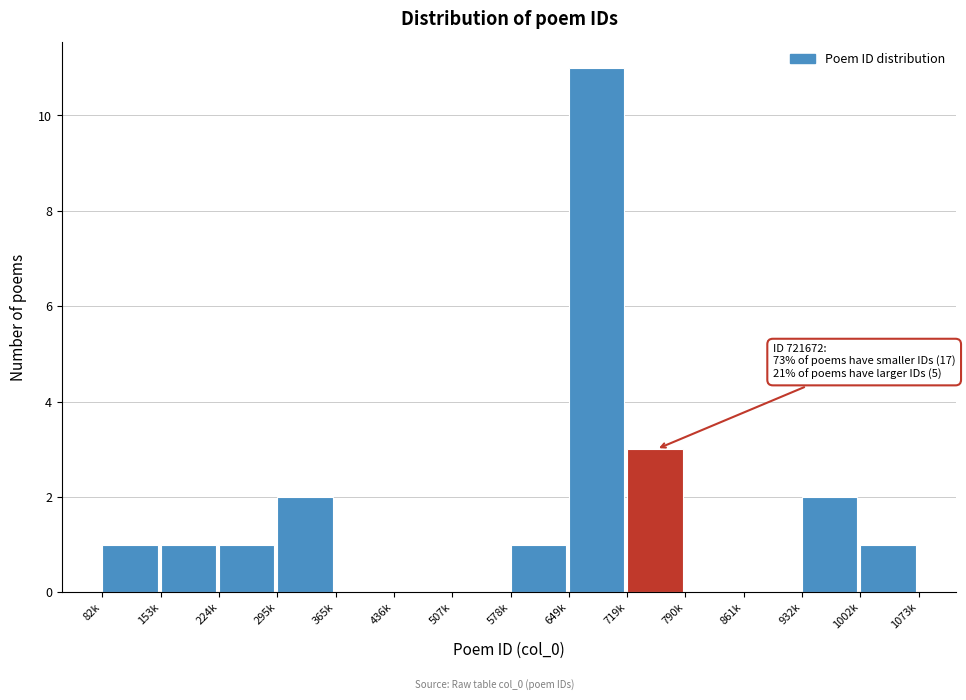

Reading left to right, list all the values displayed in this chart.

82k=1	153k=1	224k=1	295k=2	365k=0	436k=0	507k=0	578k=1	649k=11	719k=3	790k=0	861k=0	932k=2	1002k=1